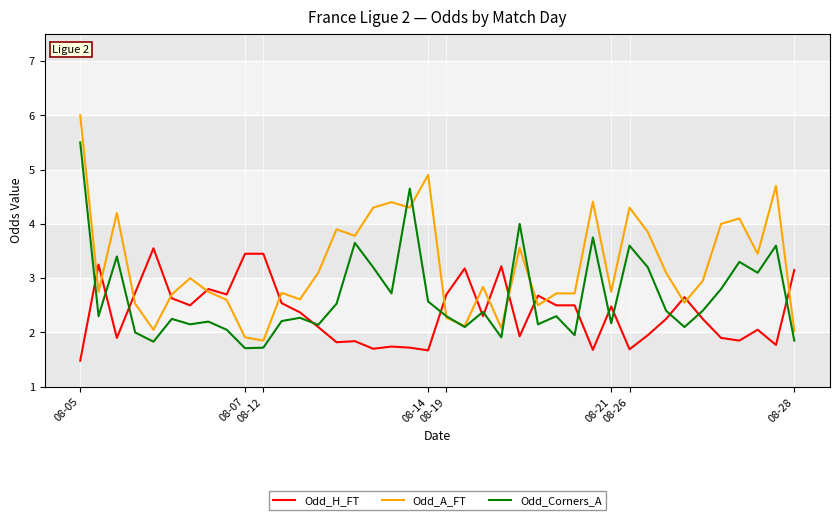

What is the lowest value of the Odd_Corners_A series?

1.7